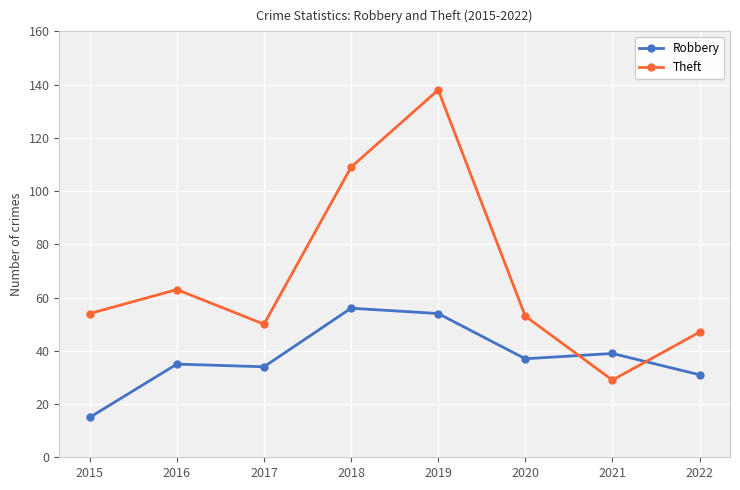

What is the difference between the second highest and second lowest values in the Theft series?

62